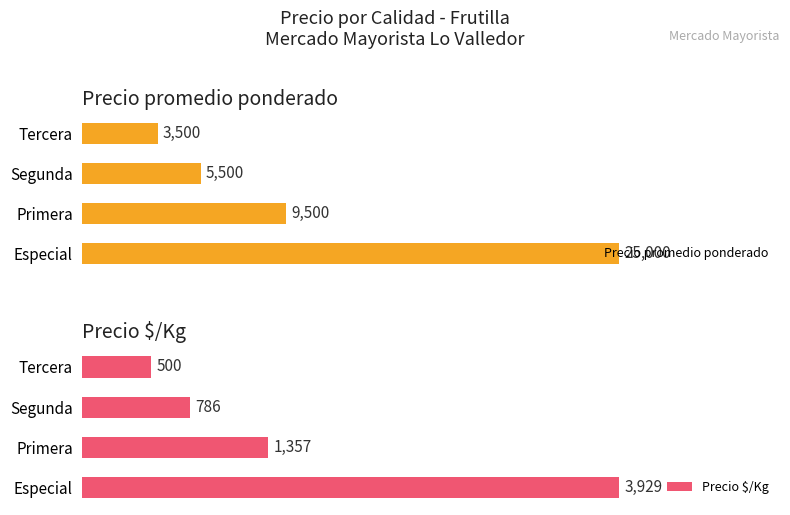

Where is Precio promedio ponderado nearest to the value 14250?

Primera